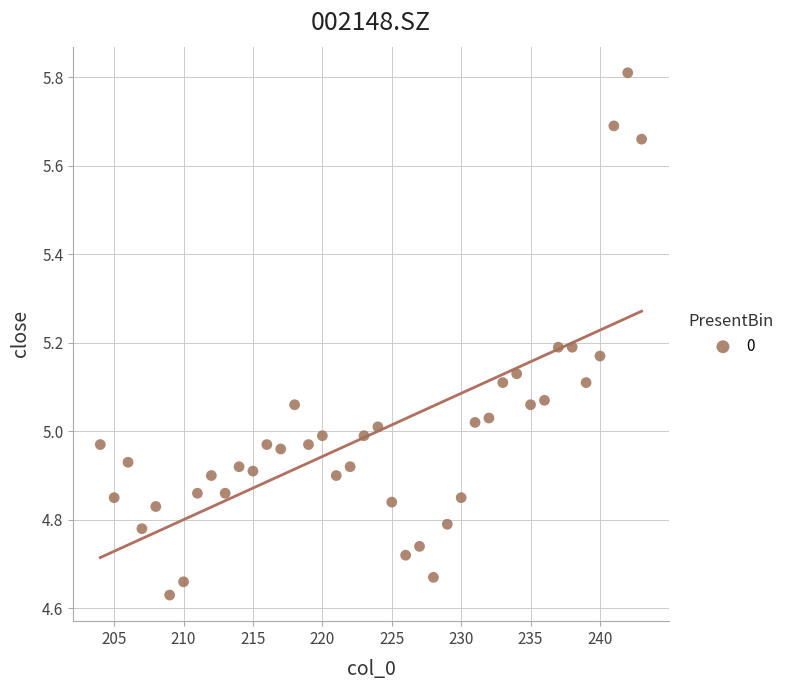

What is the range of Y values (max minus min)?

1.2